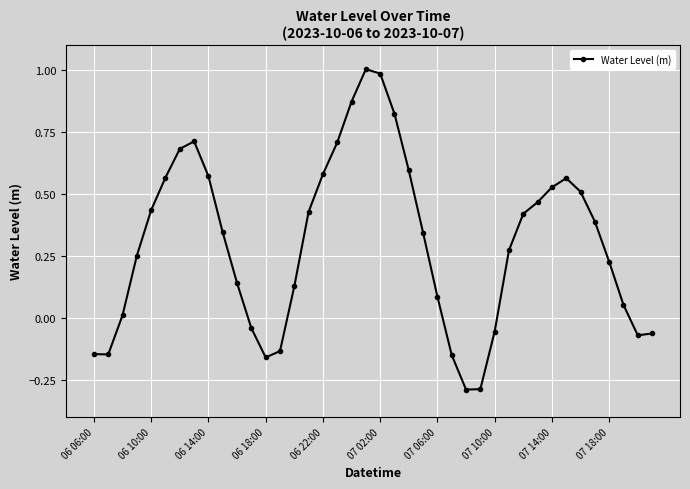

What is the minimum value shown in the chart?

-0.3